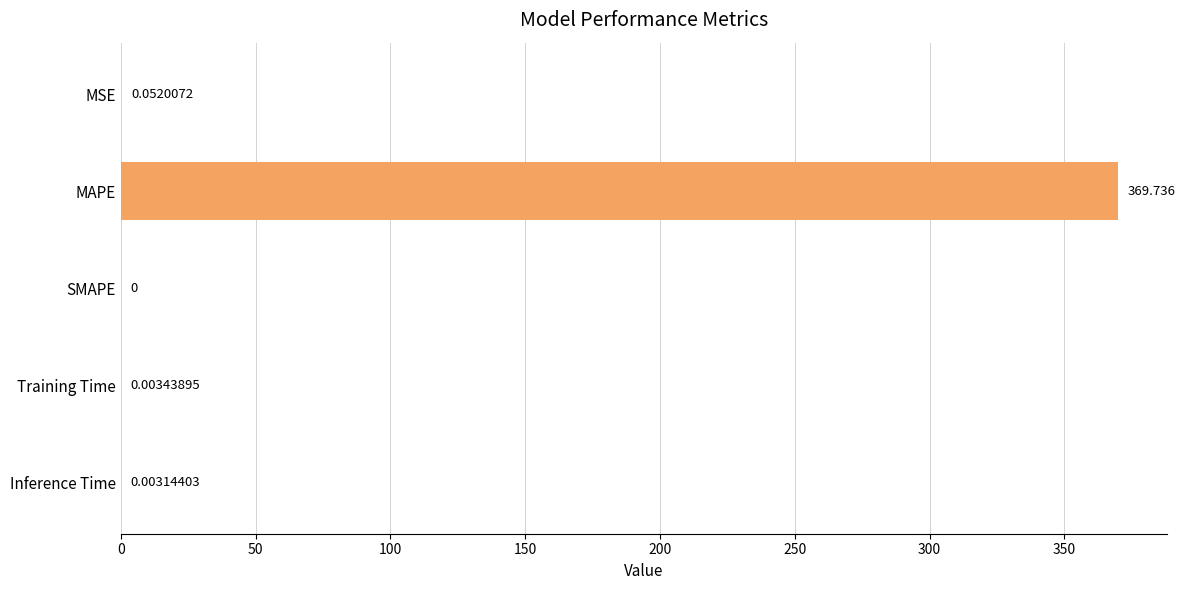

Which has a higher value, MAPE or Inference Time?

MAPE